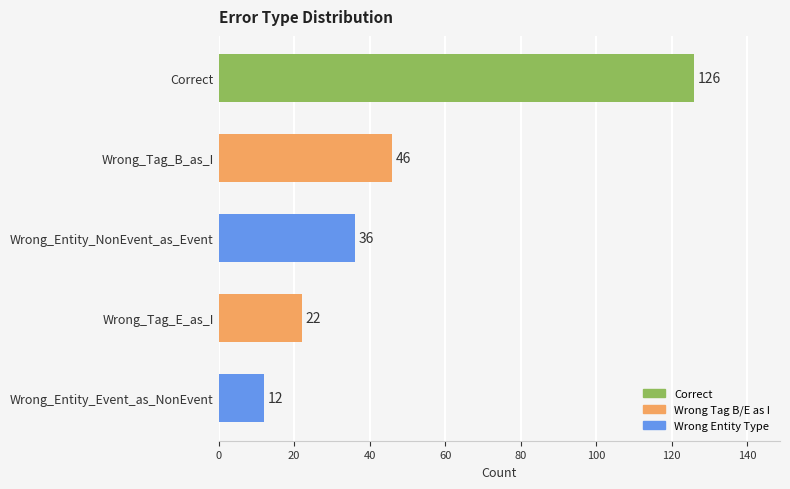

How many distinct data groups are displayed?

1